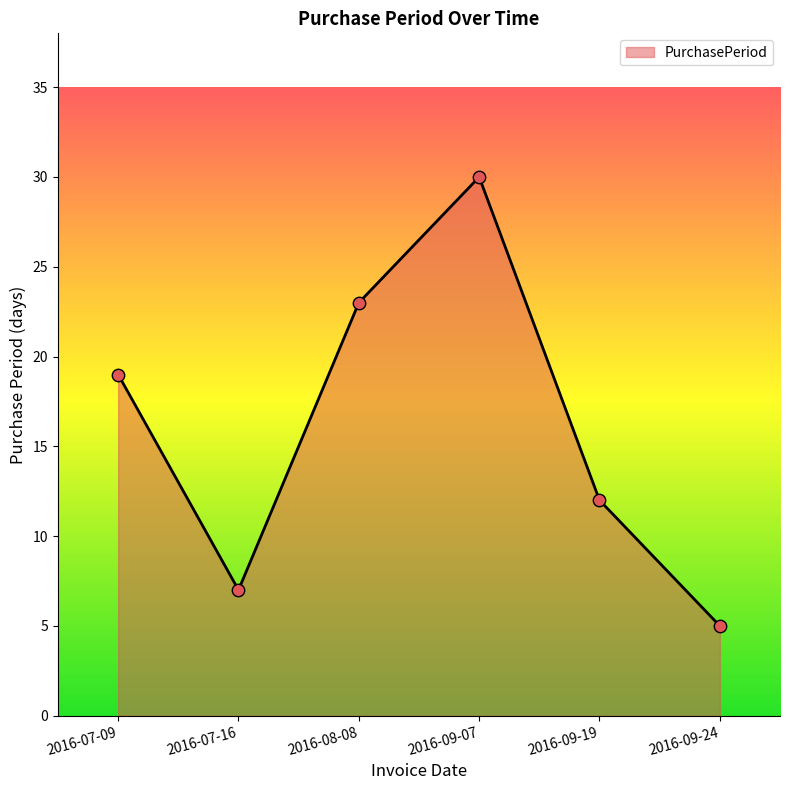

What is the change in value from 2016-07-09 to 2016-07-16?

-12